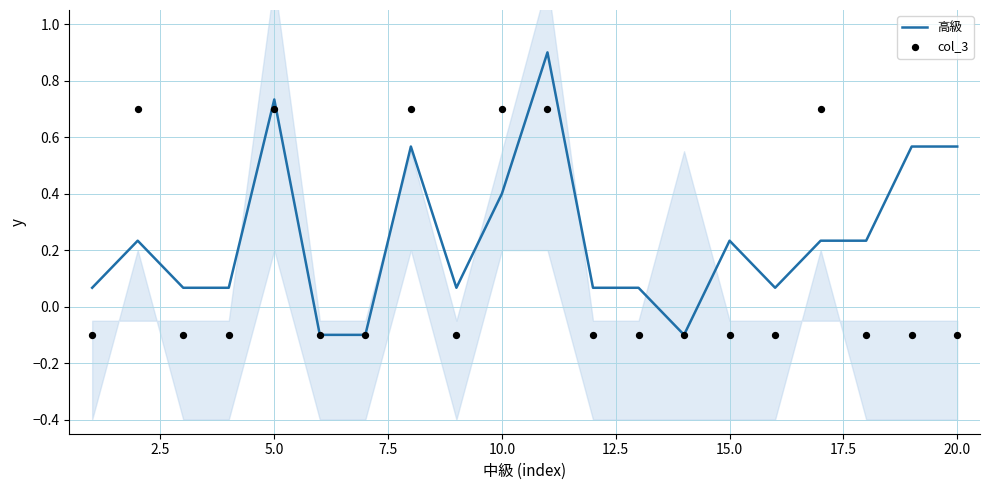

Which series contains the lowest Y value?

高級